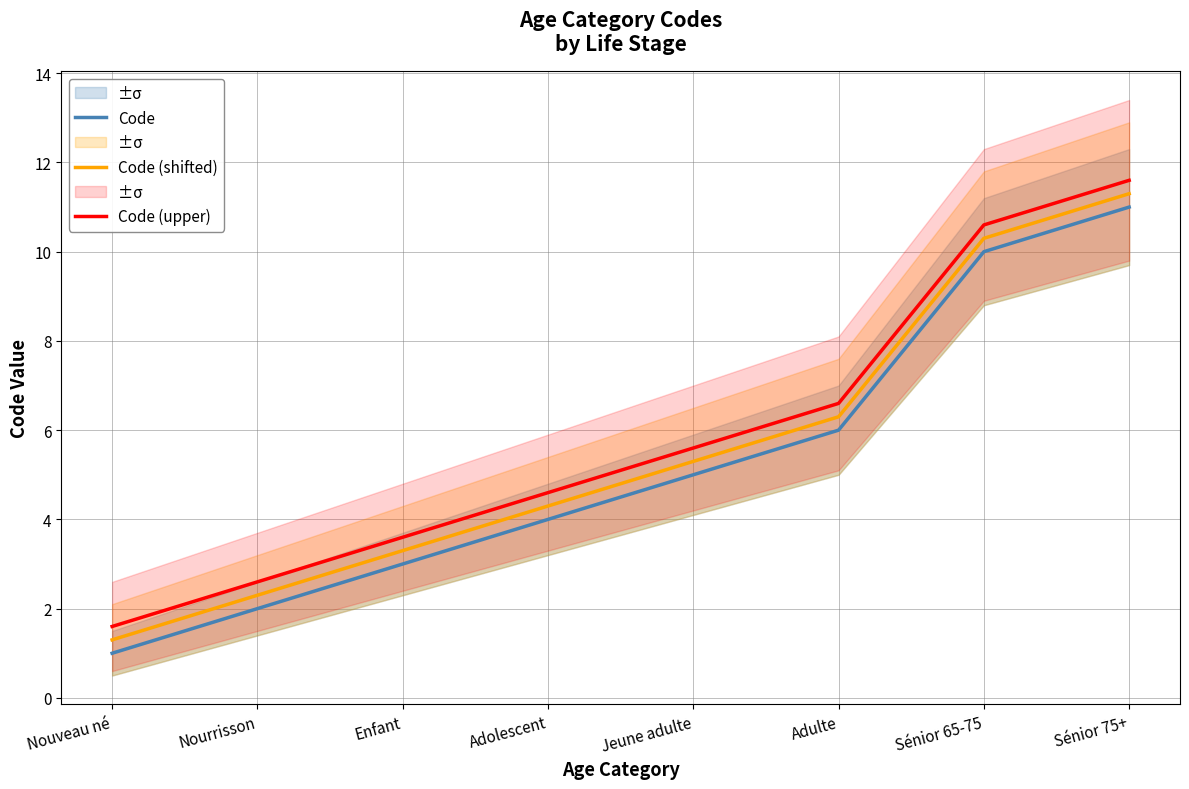

At how many categories does at least one series exceed 9?

2